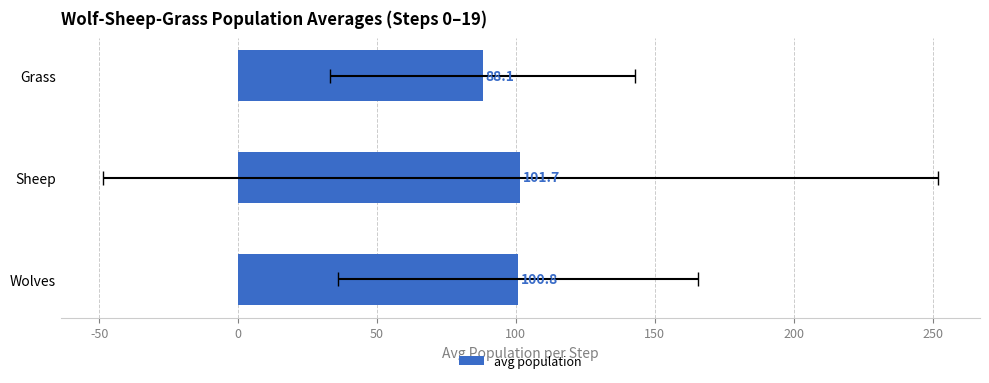

What is the average value?

96.8